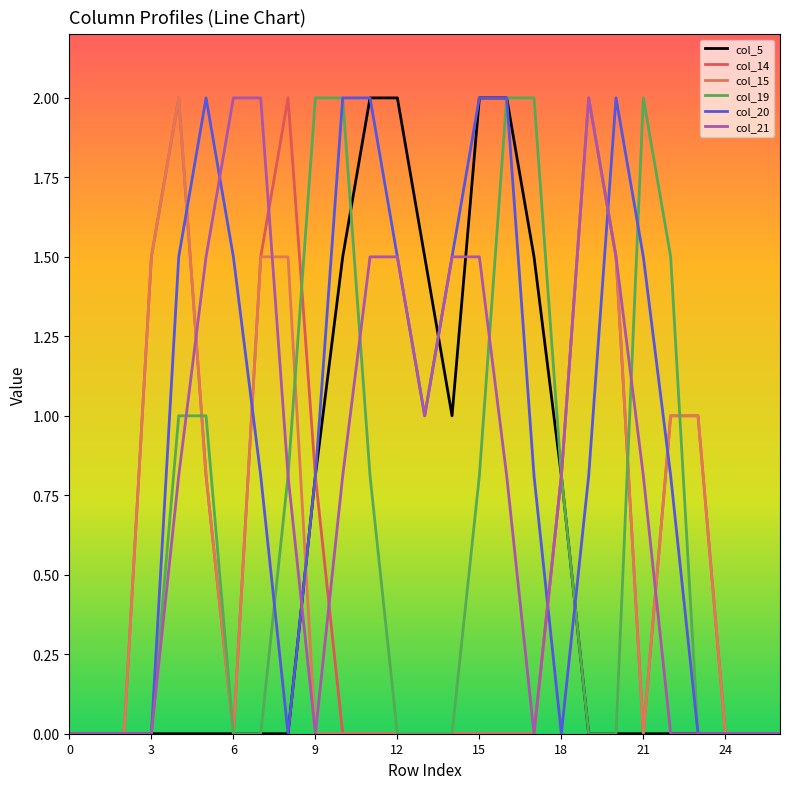

Does the chart have visible grid lines?

No